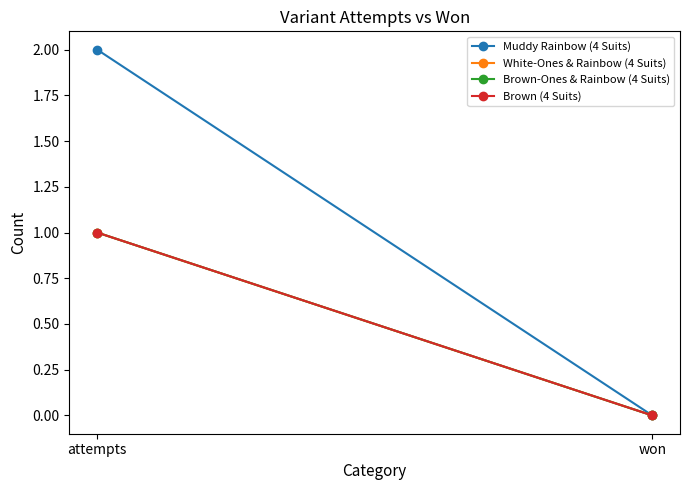

Is it true that Brown-Ones & Rainbow (4 Suits) equals 0 at attempts?

False